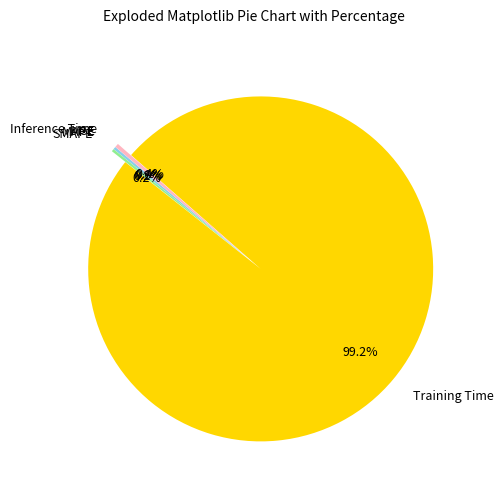

Which slice represents more than half of the pie?

Training Time